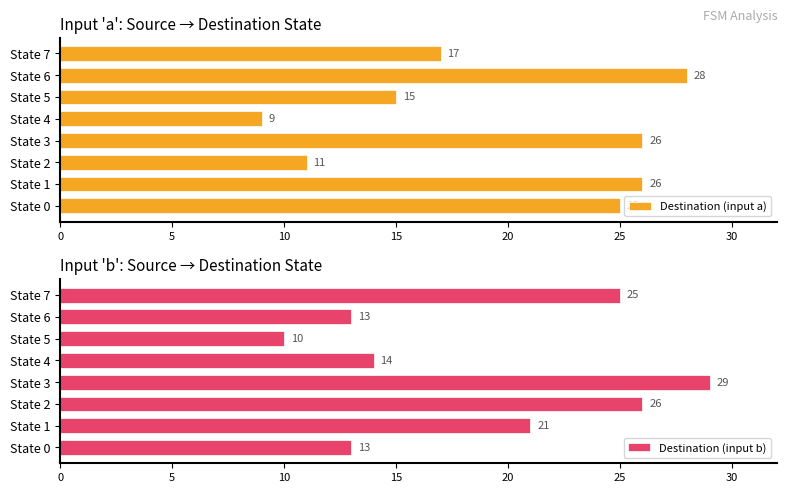

At which label does Destination (input a) reach its minimum?

State 4